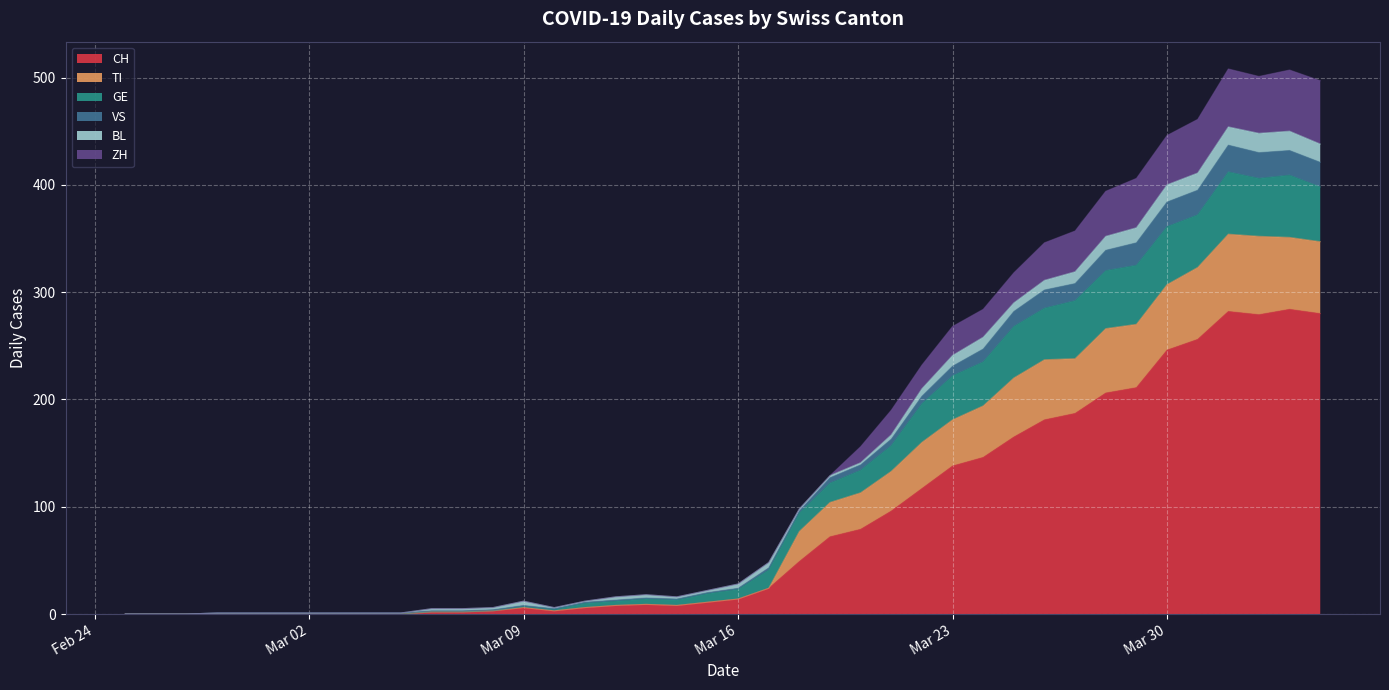

True or false: CH has more than 1 points higher than both neighbors.

True